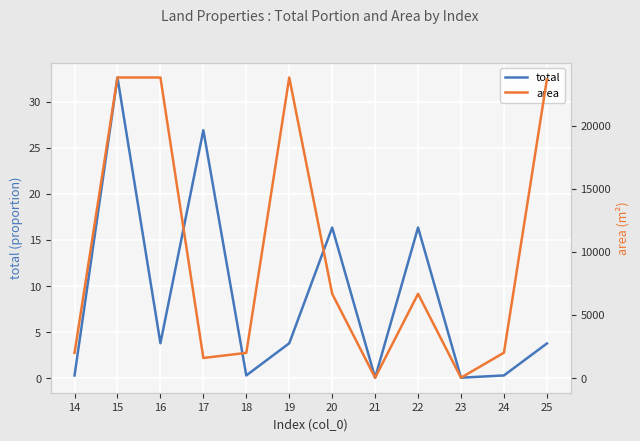

What is the value of the total point at the 12th from the left?

3.8